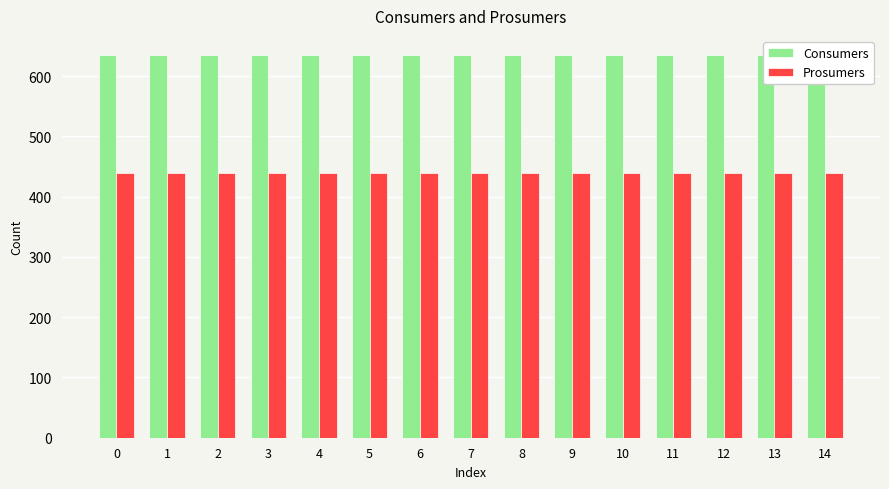

What are all the series names shown in the legend?

Consumers, Prosumers